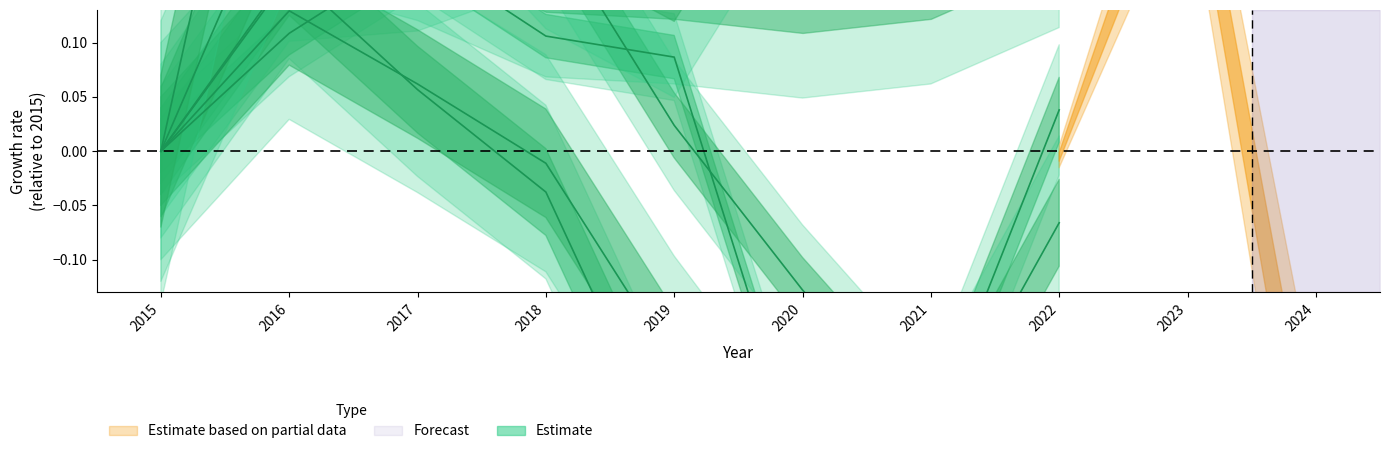

What is the approximate value at 2020?

-0.3